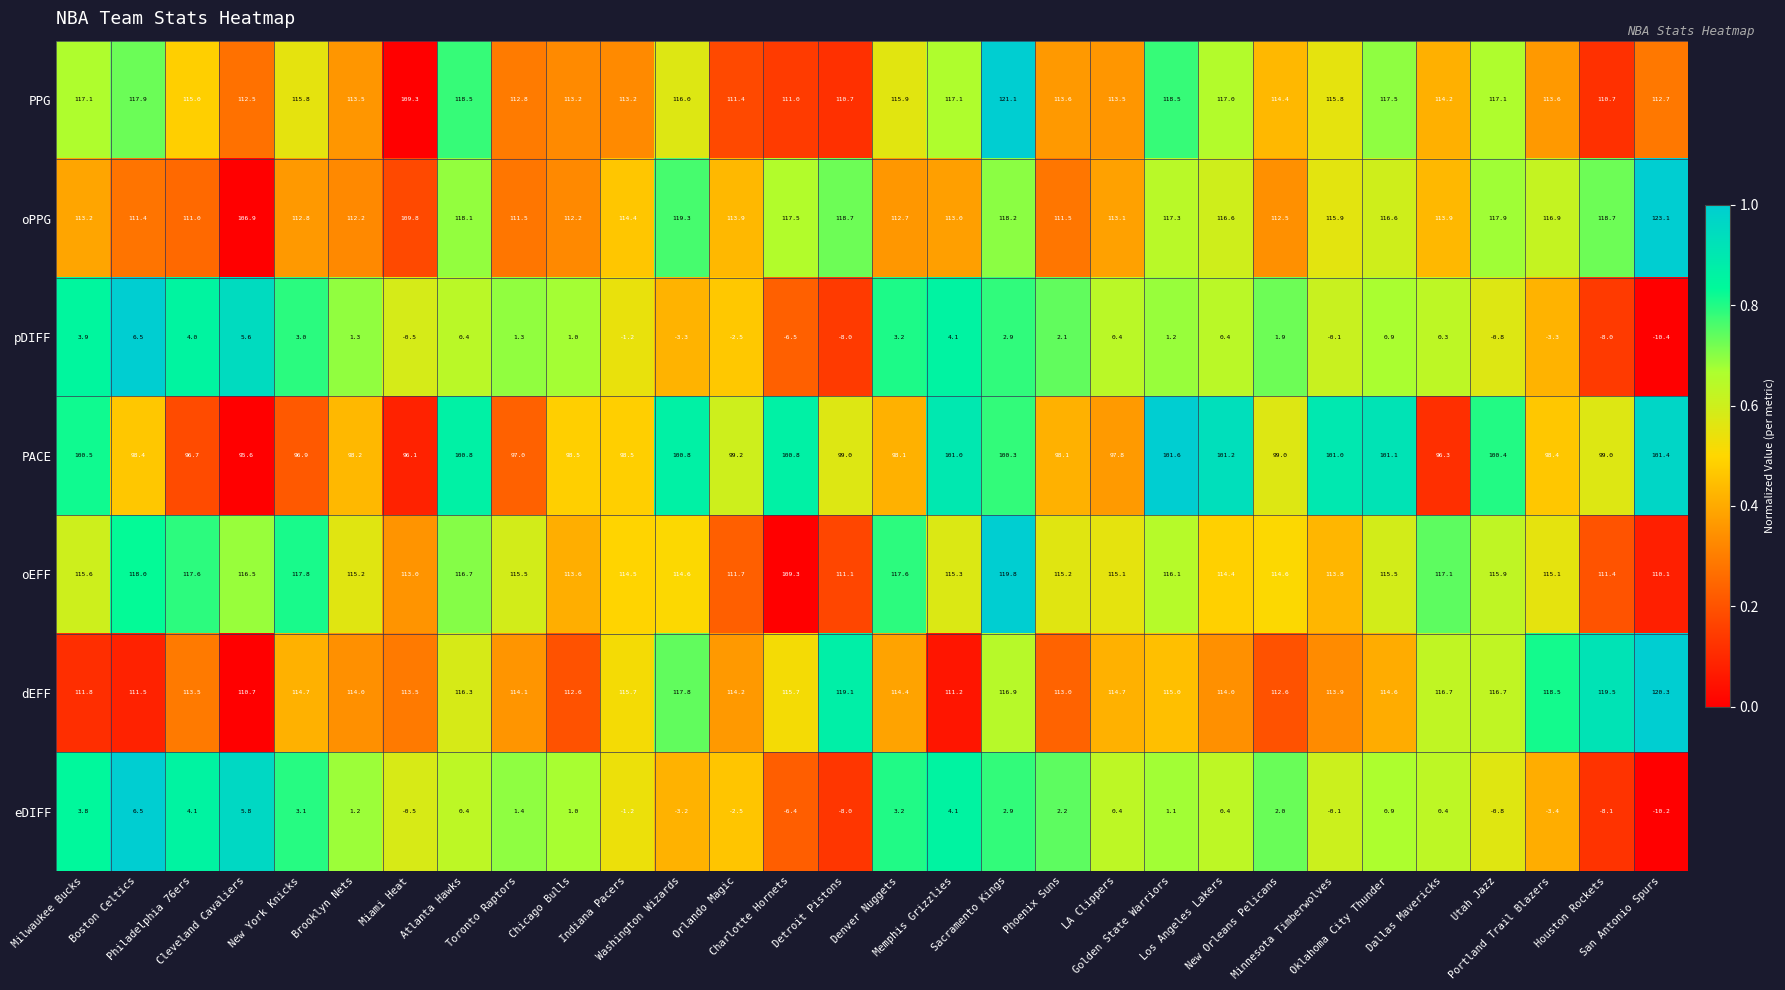

Which series has the largest total across all categories?

oEFF